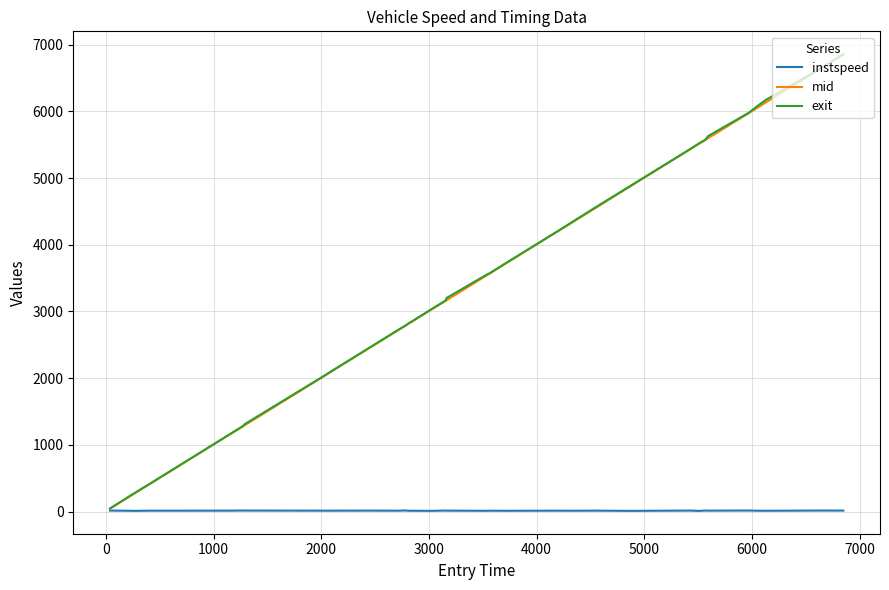

What is the maximum value shown in the chart?

6856.6